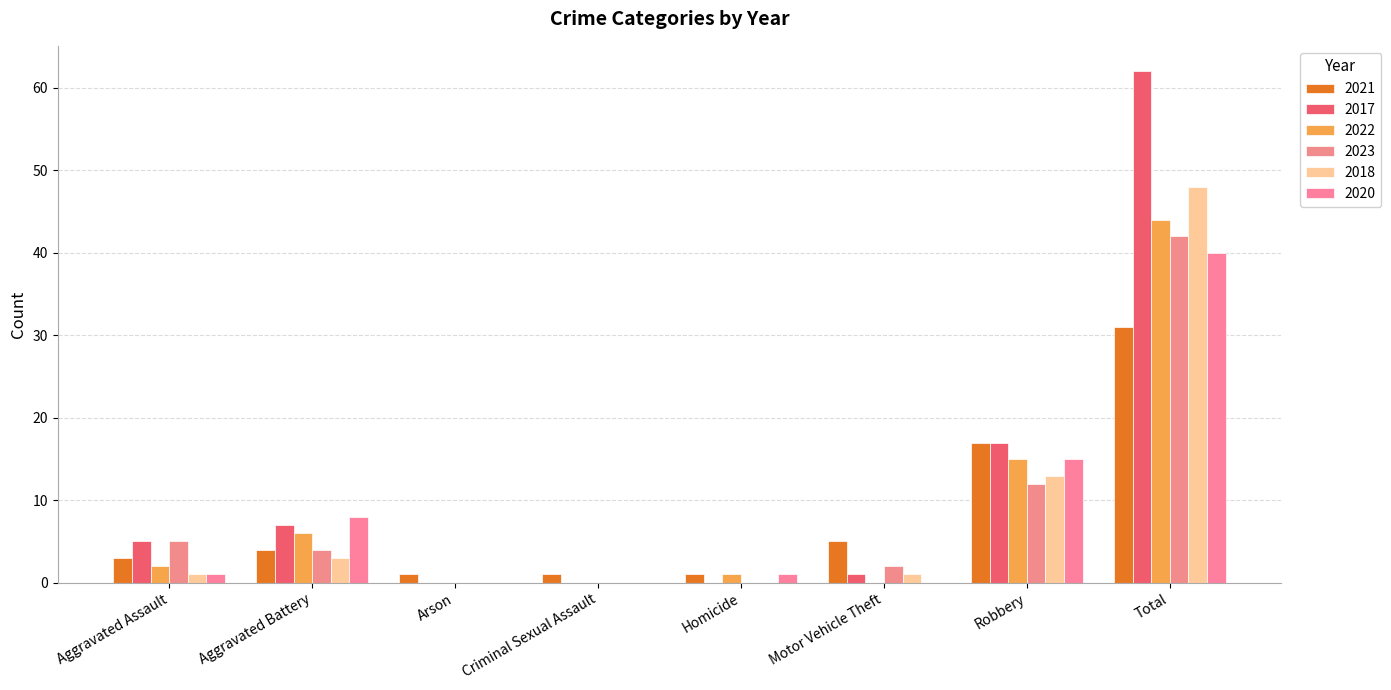

Reading left to right, list all the values displayed in this chart.

2021: Aggravated Assault=3	Aggravated Battery=4	Arson=1	Criminal Sexual Assault=1	Homicide=1	Motor Vehicle Theft=5	Robbery=17	Total=31
2017: Aggravated Assault=5	Aggravated Battery=7	Arson=0	Criminal Sexual Assault=0	Homicide=0	Motor Vehicle Theft=1	Robbery=17	Total=62
2022: Aggravated Assault=2	Aggravated Battery=6	Arson=0	Criminal Sexual Assault=0	Homicide=1	Motor Vehicle Theft=0	Robbery=15	Total=44
2023: Aggravated Assault=5	Aggravated Battery=4	Arson=0	Criminal Sexual Assault=0	Homicide=0	Motor Vehicle Theft=2	Robbery=12	Total=42
2018: Aggravated Assault=1	Aggravated Battery=3	Arson=0	Criminal Sexual Assault=0	Homicide=0	Motor Vehicle Theft=1	Robbery=13	Total=48
2020: Aggravated Assault=1	Aggravated Battery=8	Arson=0	Criminal Sexual Assault=0	Homicide=1	Motor Vehicle Theft=0	Robbery=15	Total=40